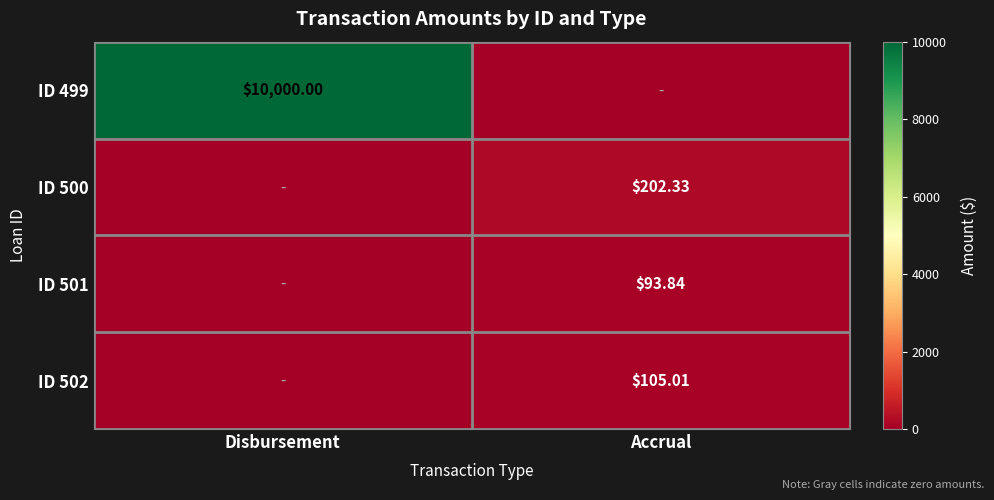

What is the maximum value shown in the chart?

10000.0